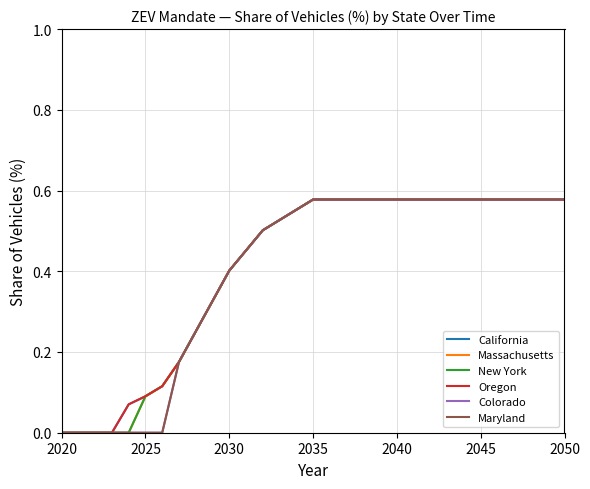

Does the chart have visible grid lines?

Yes